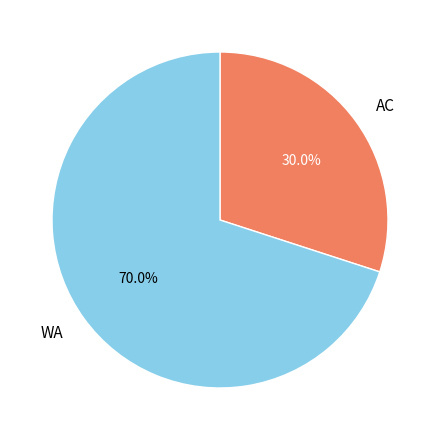

Rank the categories by value from lowest to highest.

AC, WA